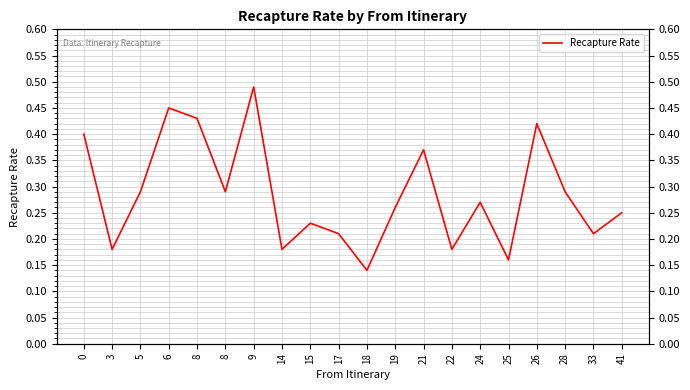

How many points are higher than both their immediate neighbors (excluding endpoints)?

6